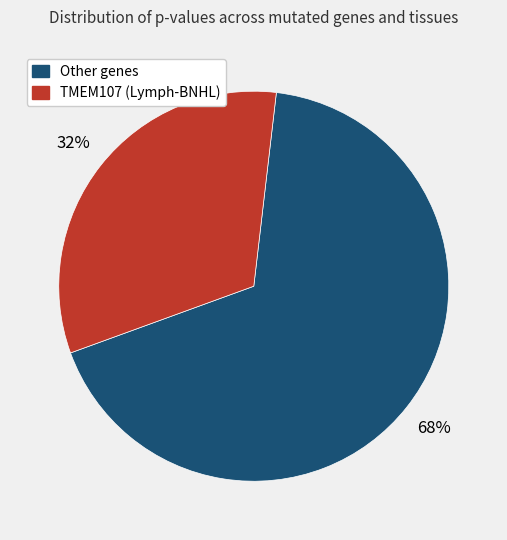

Is there a majority slice in this chart?

Yes